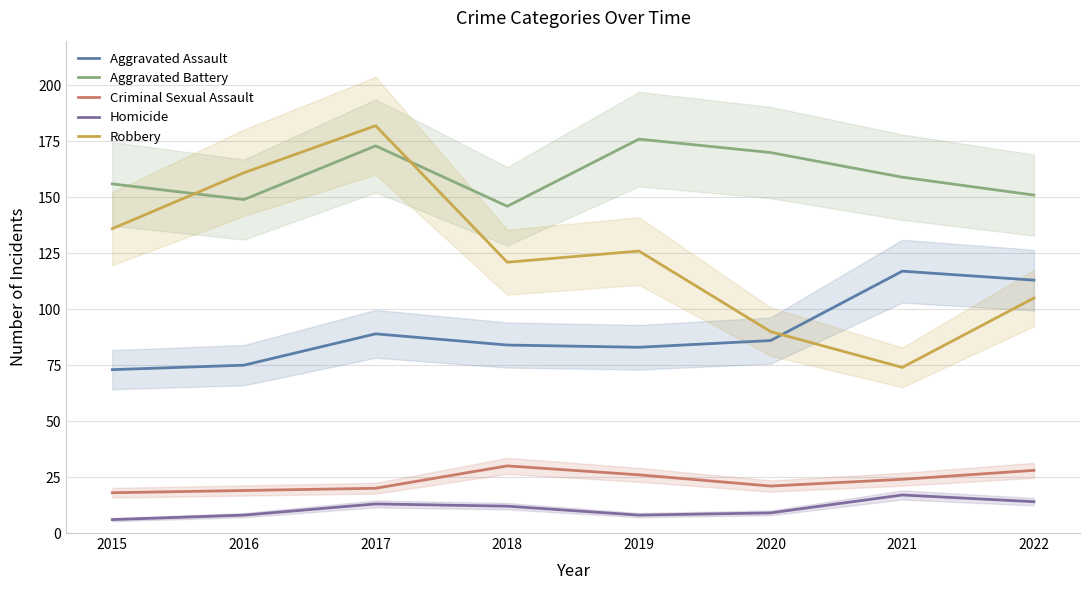

Is it true that Aggravated Assault equals 51 at 2017?

False